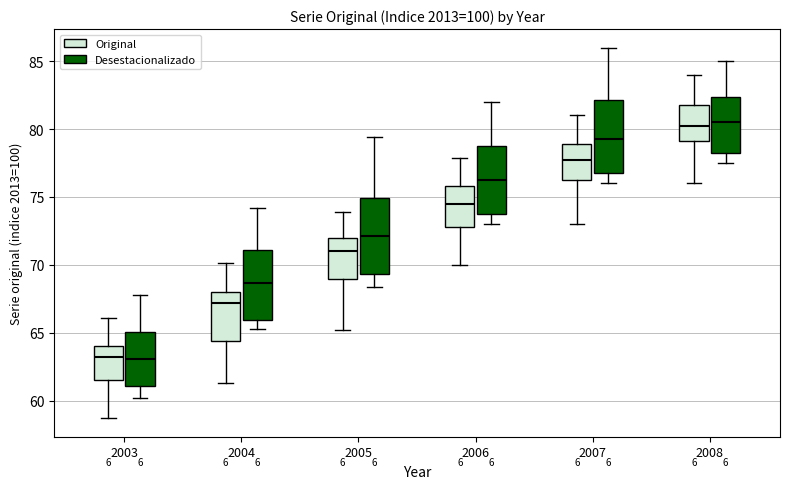

Reading left to right, read every box against the y-axis: the position of its median line, the range the box covers, and the ends of its whiskers. The values are not printed on the chart, so give them approximately, as read against the axis.

2003 (Original): median 63.0, box 61.5 to 64.0, whiskers 58.5 to 66.0
2003 (Desestacionalizado): median 63.0, box 61.0 to 65.0, whiskers 60.0 to 68.0
2004 (Original): median 67.0, box 64.5 to 68.0, whiskers 61.5 to 70.0
2004 (Desestacionalizado): median 68.5, box 66.0 to 71.0, whiskers 65.5 to 74.0
2005 (Original): median 71.0, box 69.0 to 72.0, whiskers 65.0 to 74.0
2005 (Desestacionalizado): median 72.0, box 69.5 to 75.0, whiskers 68.5 to 79.5
2006 (Original): median 74.5, box 73.0 to 76.0, whiskers 70.0 to 78.0
2006 (Desestacionalizado): median 76.5, box 74.0 to 79.0, whiskers 73.0 to 82.0
2007 (Original): median 78.0, box 76.5 to 79.0, whiskers 73.0 to 81.0
2007 (Desestacionalizado): median 79.5, box 77.0 to 82.0, whiskers 76.0 to 86.0
2008 (Original): median 80.5, box 79.0 to 82.0, whiskers 76.0 to 84.0
2008 (Desestacionalizado): median 80.5, box 78.5 to 82.5, whiskers 77.5 to 85.0